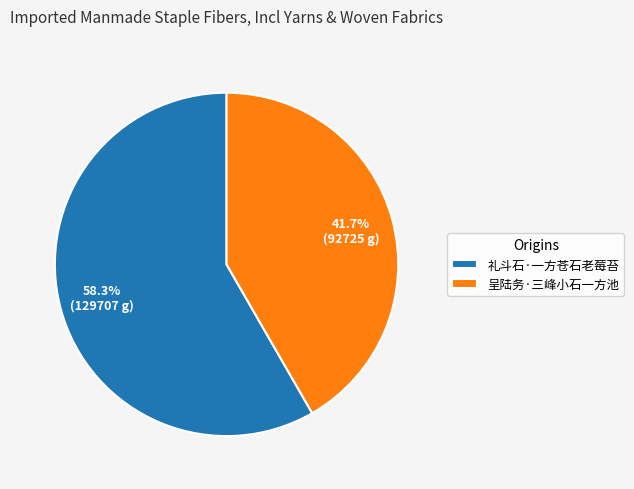

To the nearest percent, what percentage of the pie is 礼斗石·一方苍石老莓苔?

58%